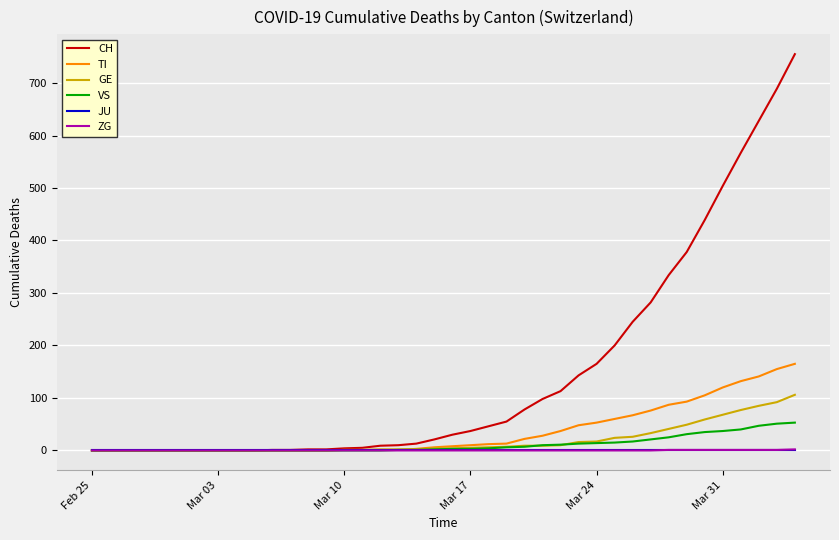

What is the greatest value displayed?

755